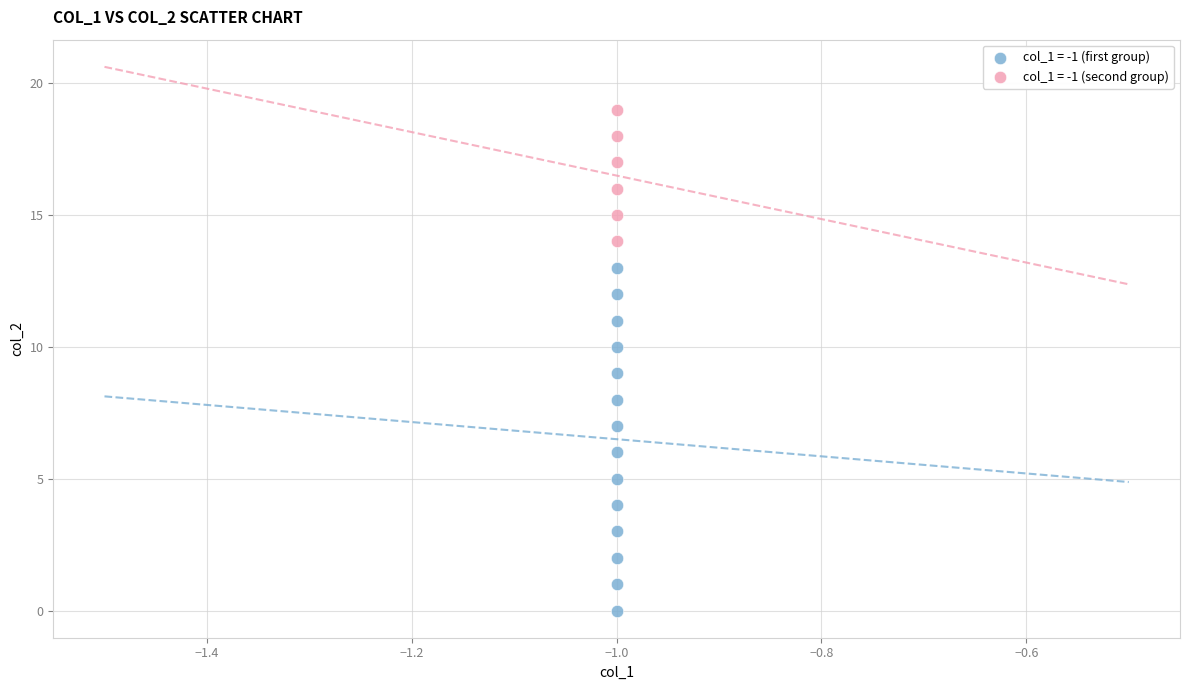

Which series reaches the minimum Y coordinate?

col_1 = -1 (first group)